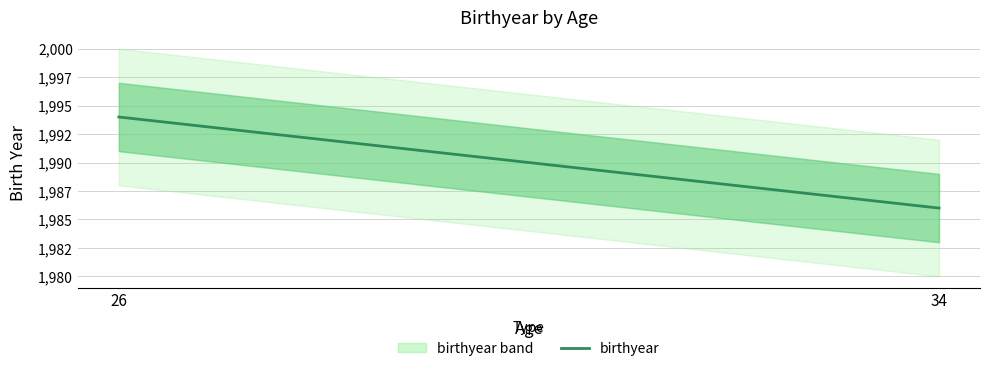

At which label is the value closest to 1990?

26